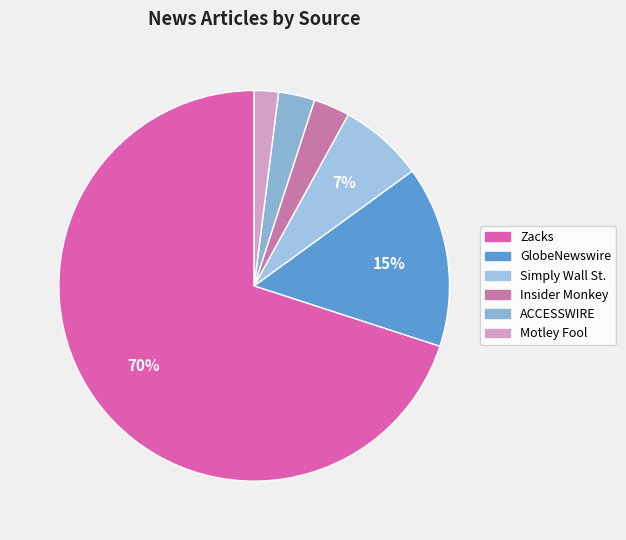

Count the number of slices in the pie.

6